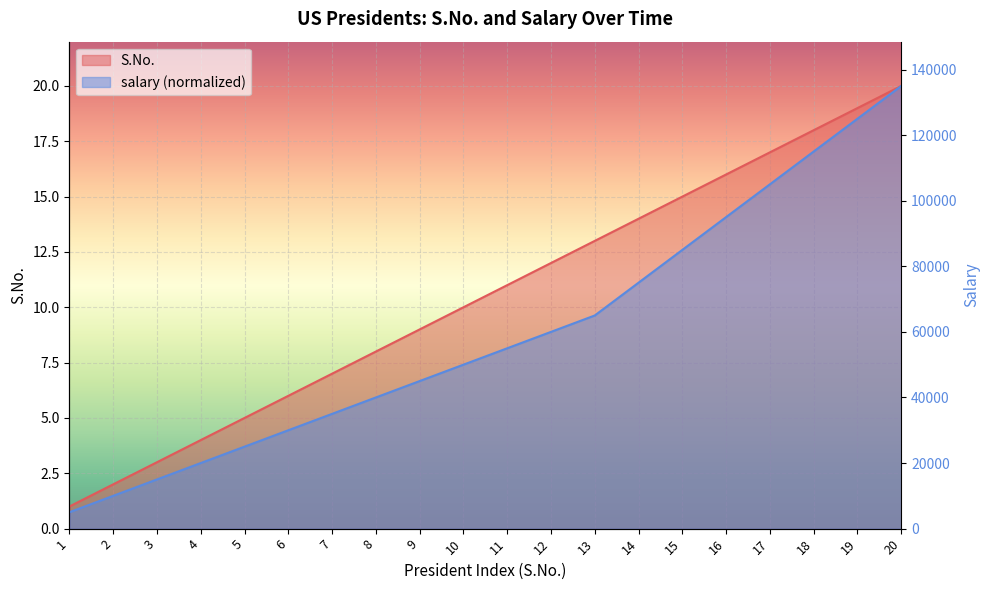

What is the lowest value of the S.No. series?

1.0